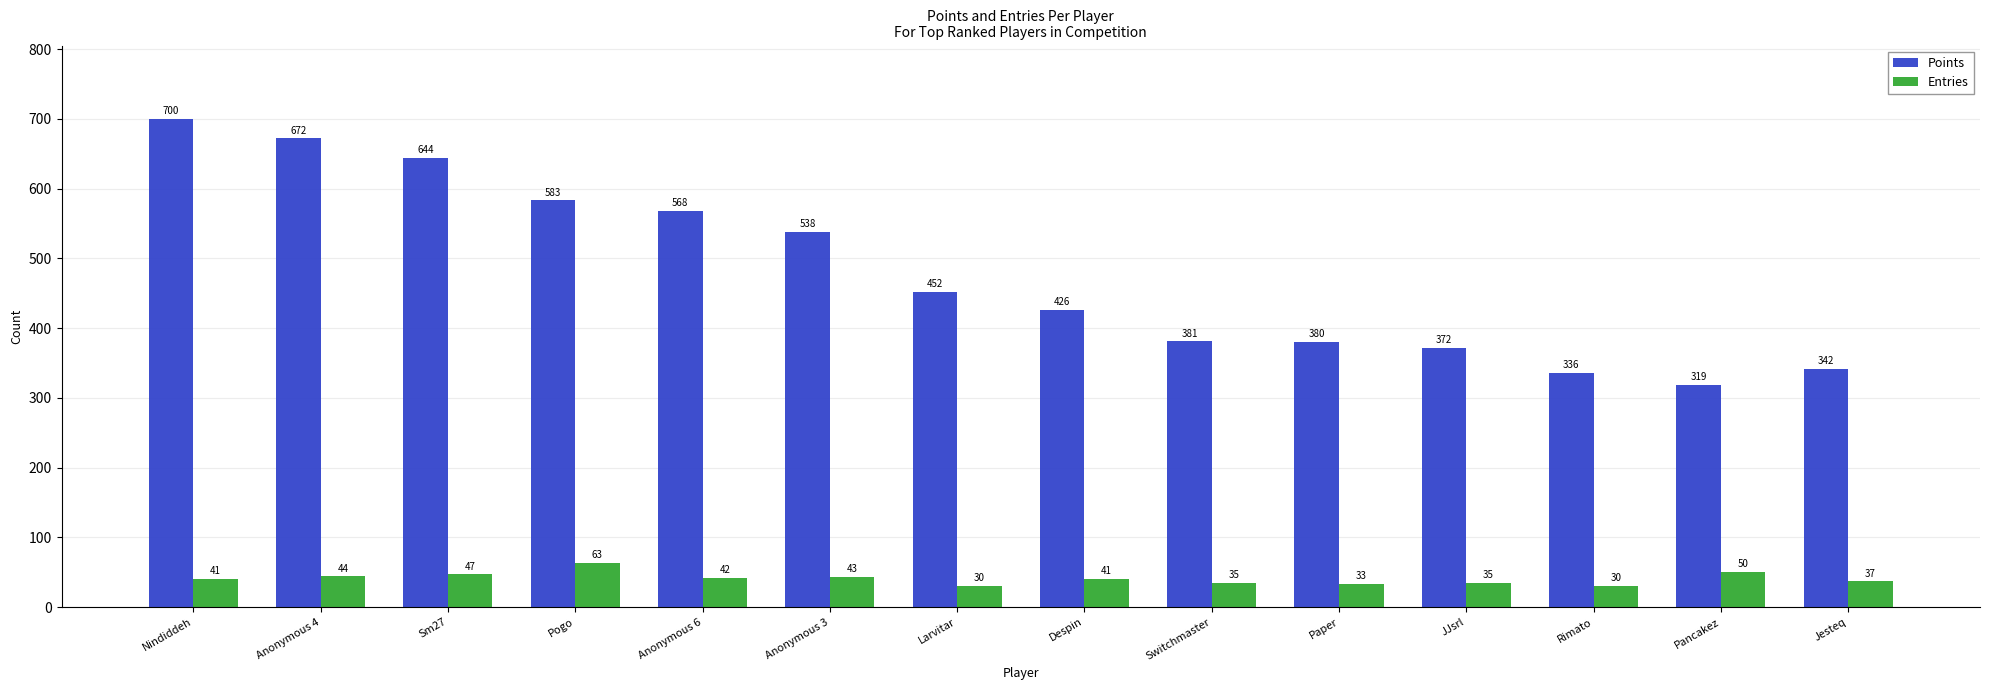

At Jesteq, list the series in order from smallest to largest.

Entries, Points